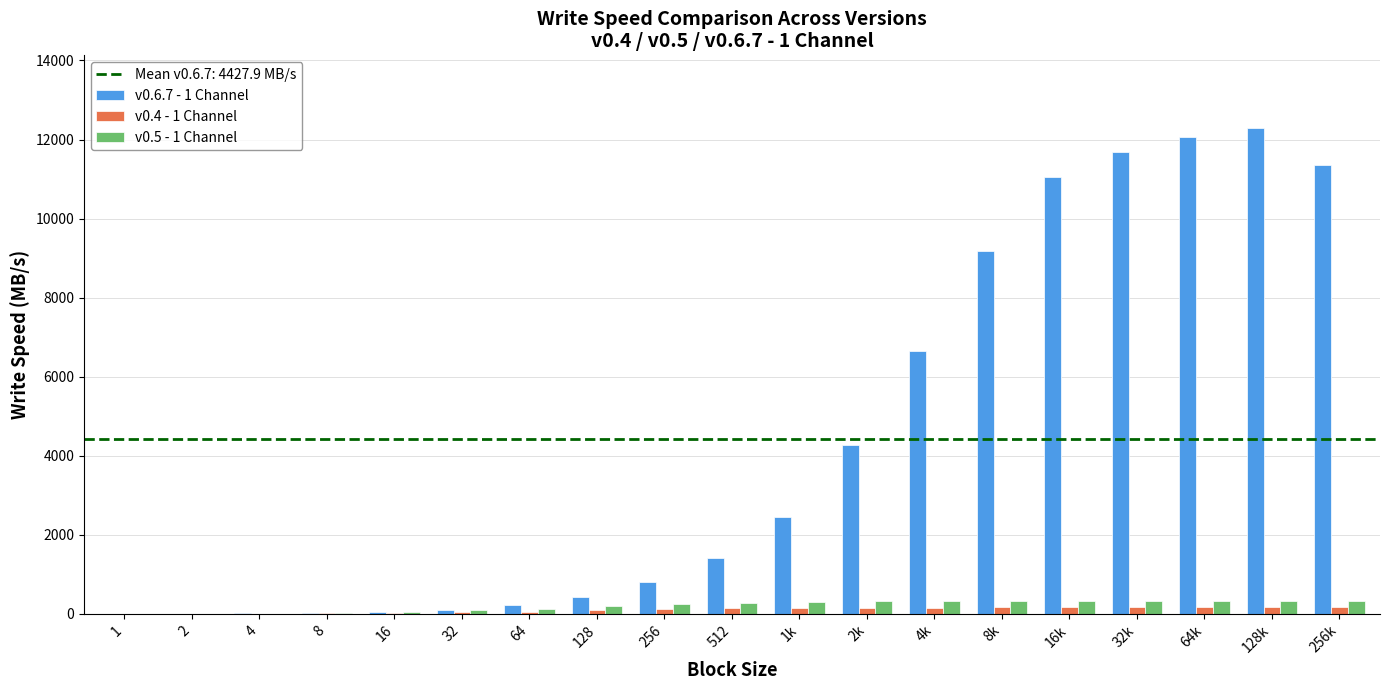

What is the greatest value displayed?

12286.0